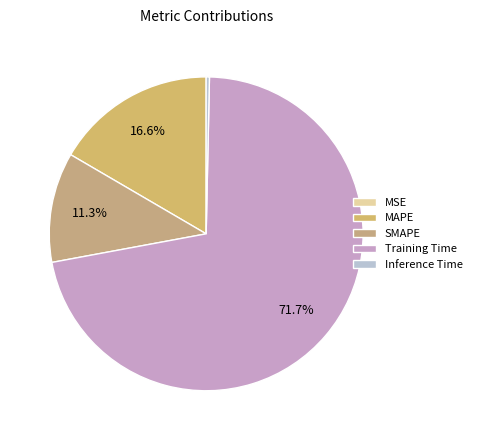

How many slices are in this pie chart?

5